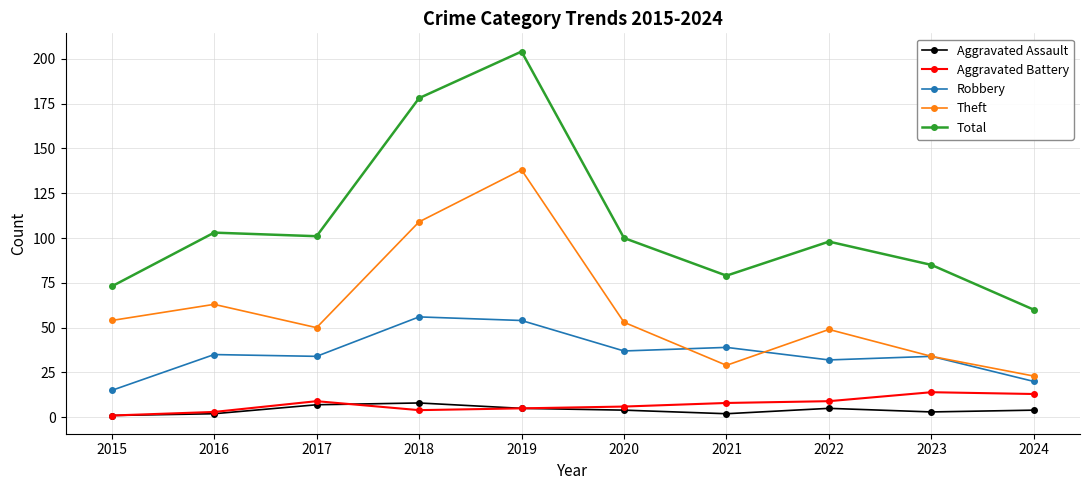

Which category has the highest value in the Theft series?

2019